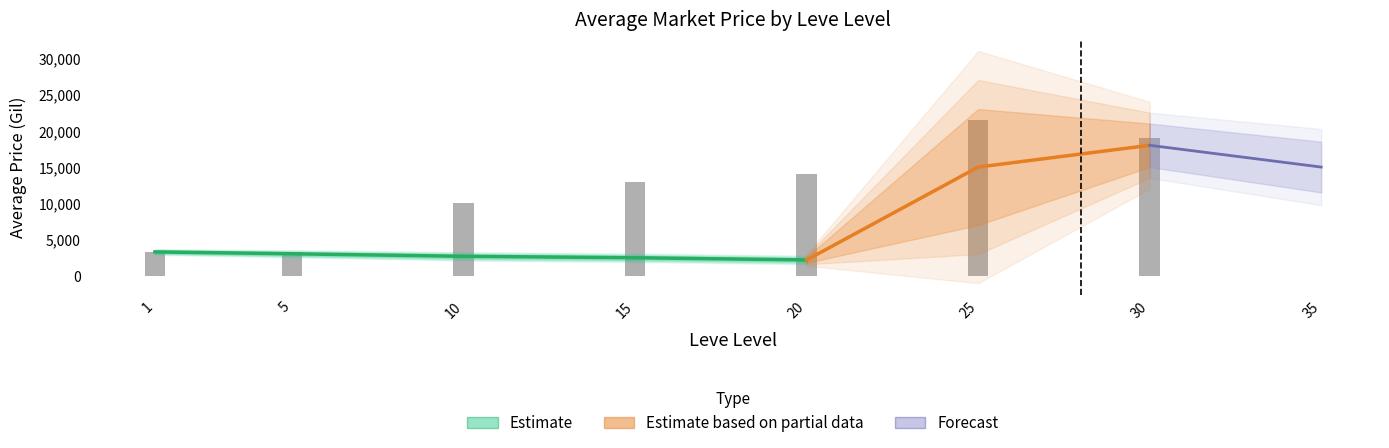

What is the value of the currentAveragePrice bar at the 7th from the left?

18965